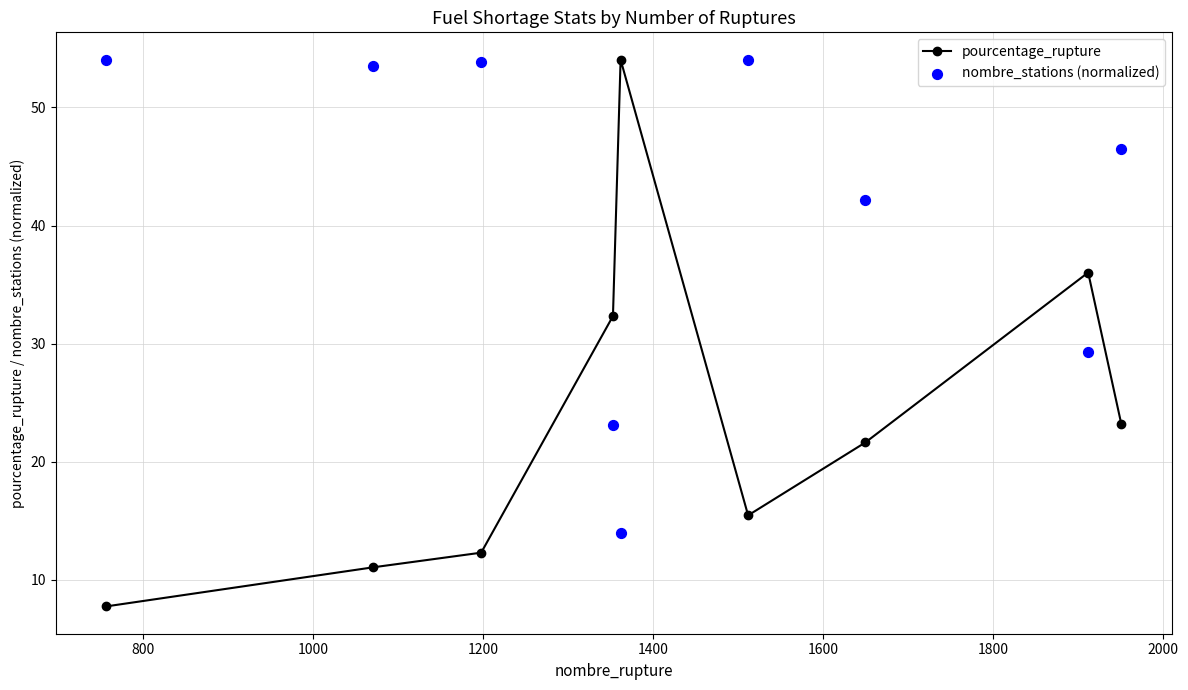

How many interior local valleys does the pourcentage_rupture series have?

1